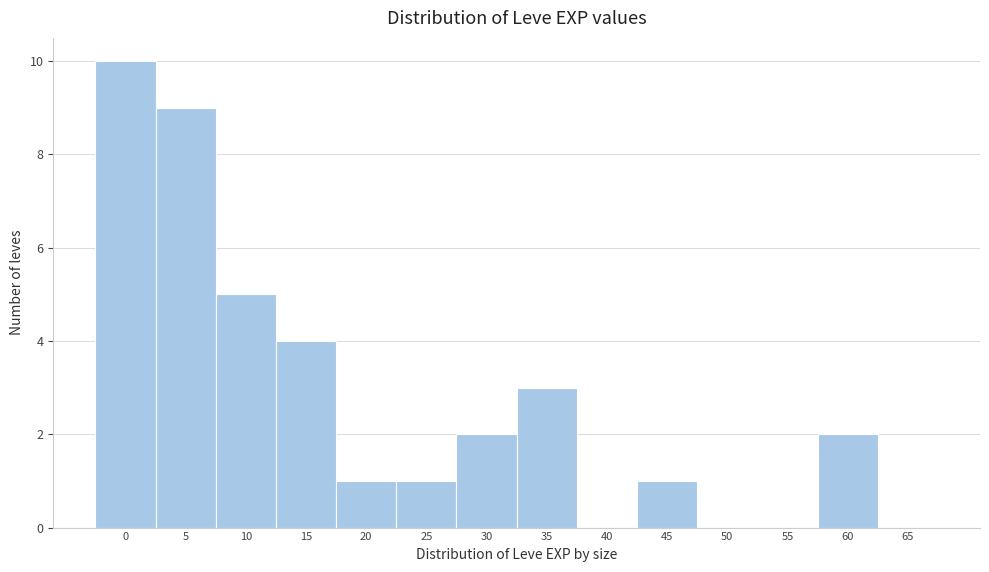

What is the sum of all values?

38